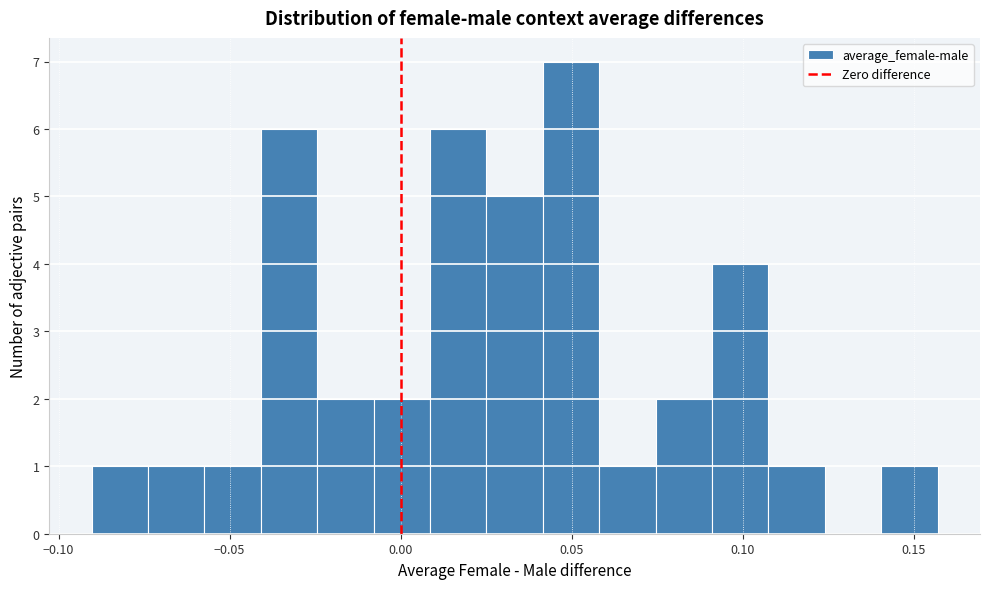

Around what value on the x-axis is the tallest bar? Give the approximate position of its centre, as read against the axis.

0.050